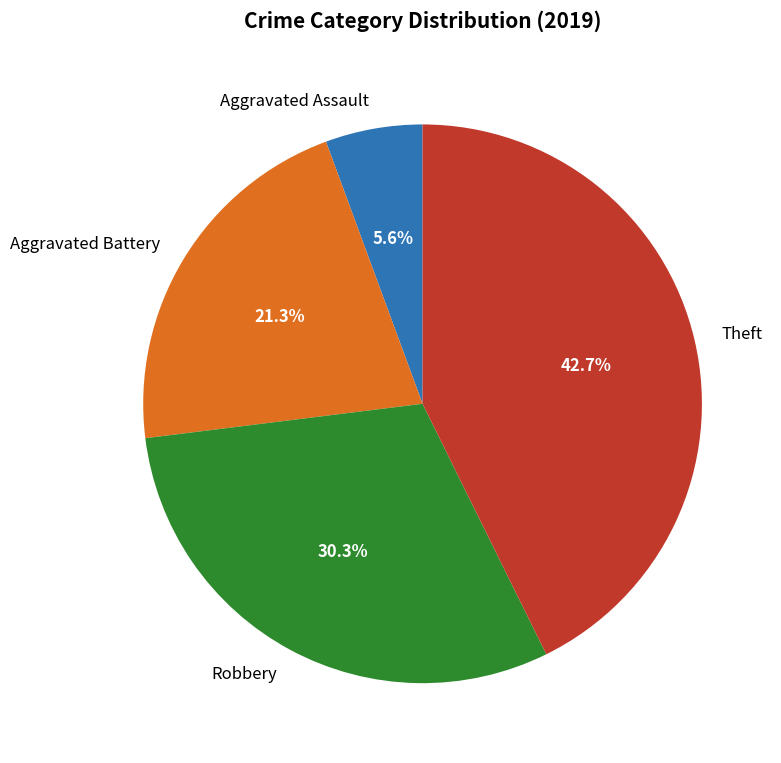

How many slices are in this pie chart?

4